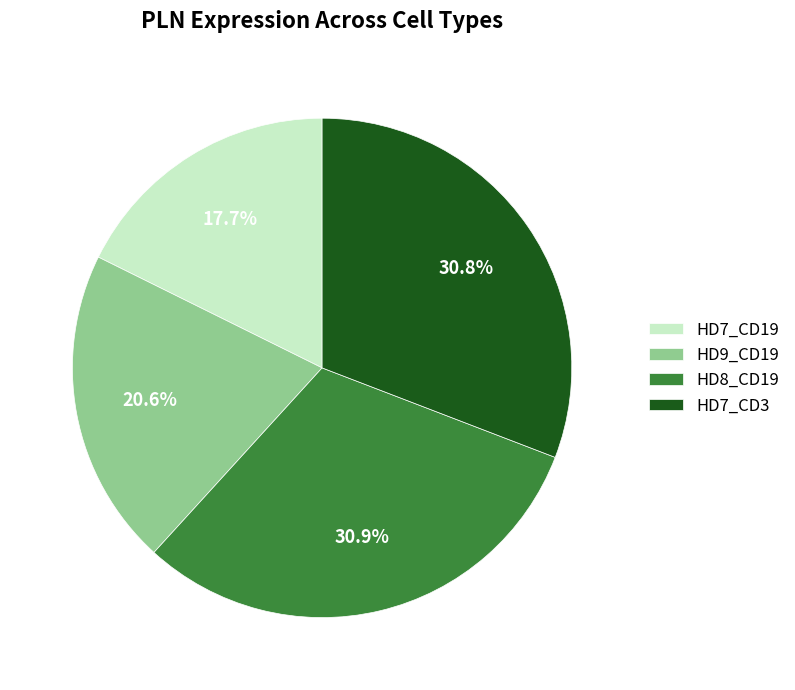

To the nearest percent, what is the average slice percentage?

25%